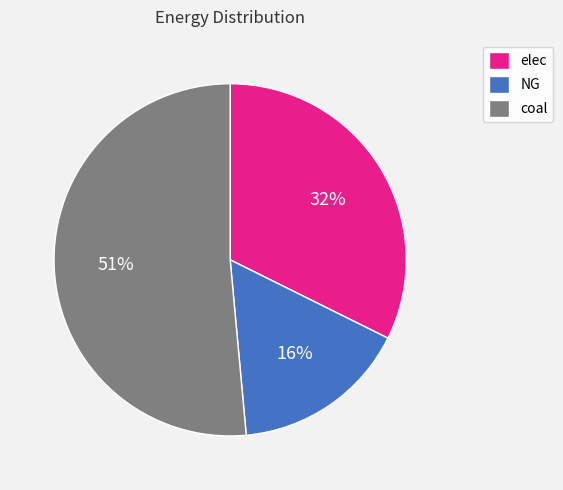

Does NG represent more than half of the total?

No